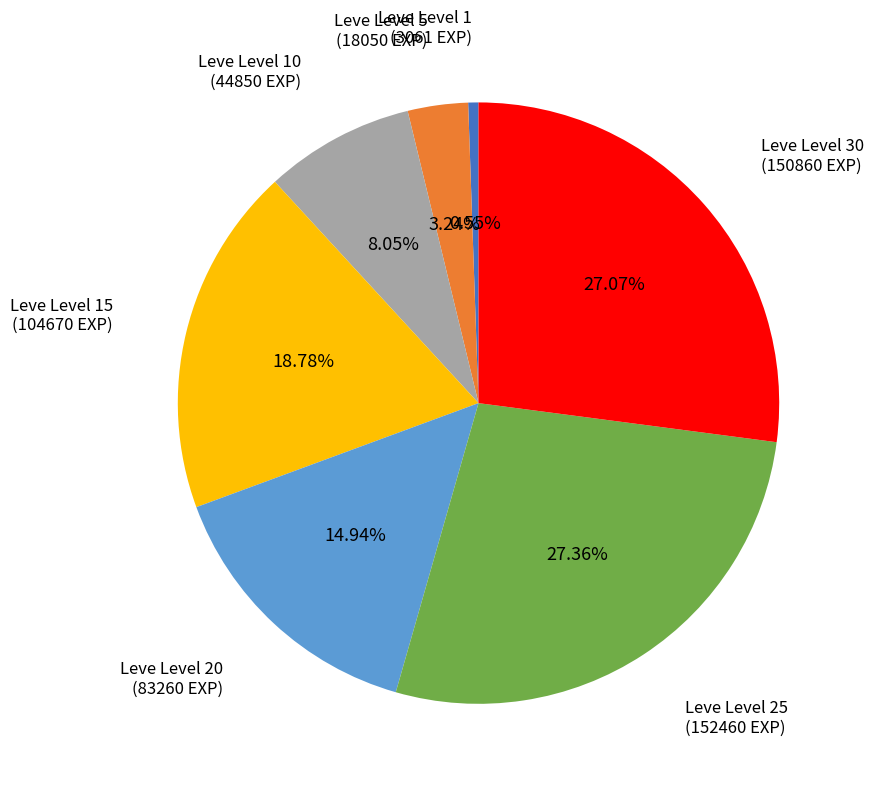

Is there a majority slice in this chart?

No